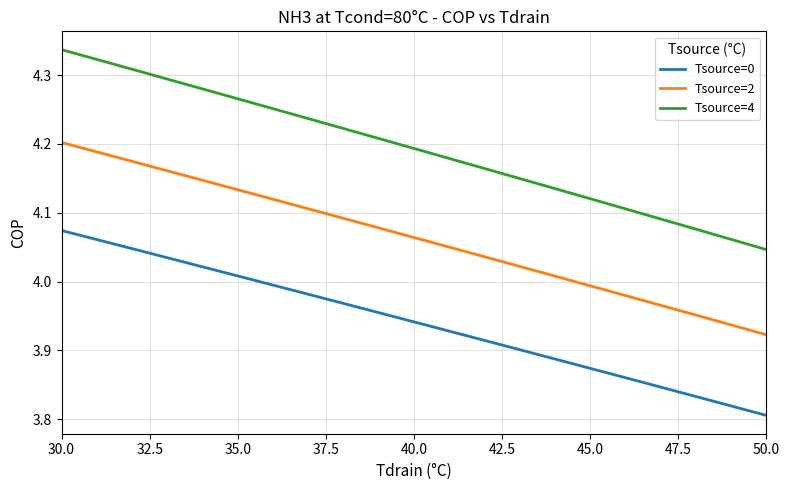

True or false: Tsource=0 and Tsource=2 cross at least once.

False